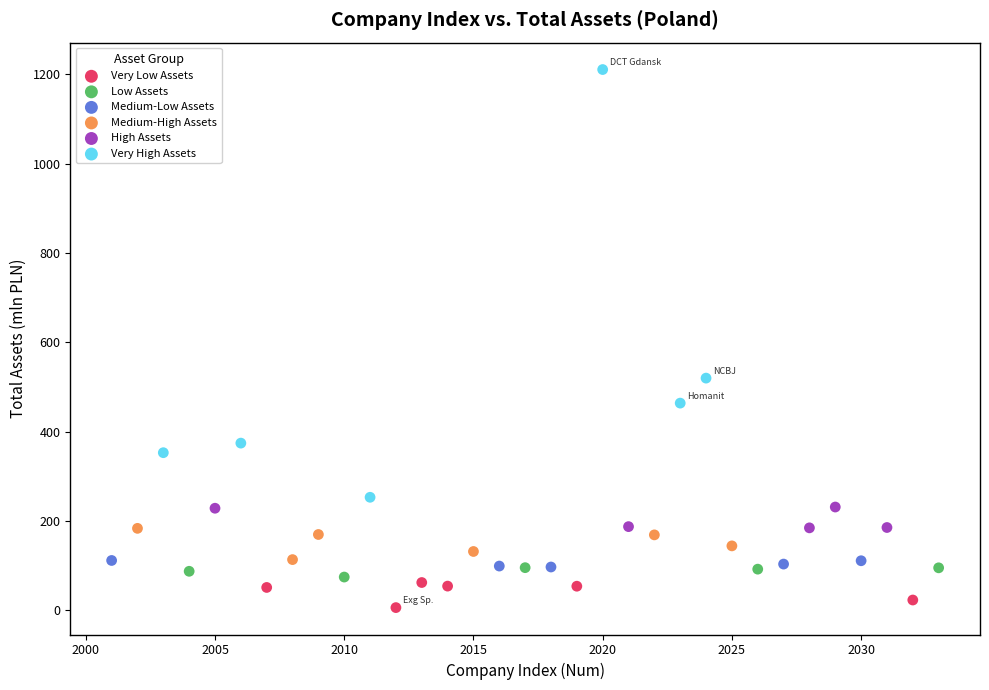

Which series contains the highest Y value?

Very High Assets